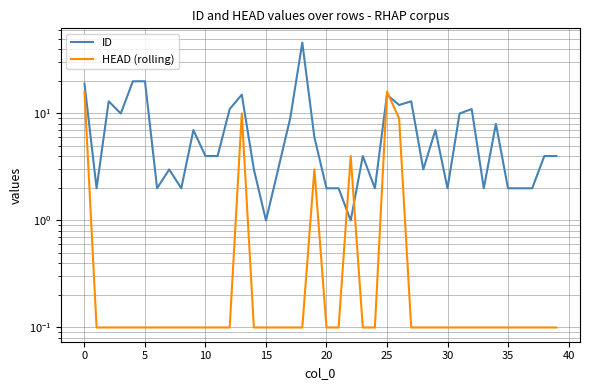

What is the average value of the ID series?

7.7